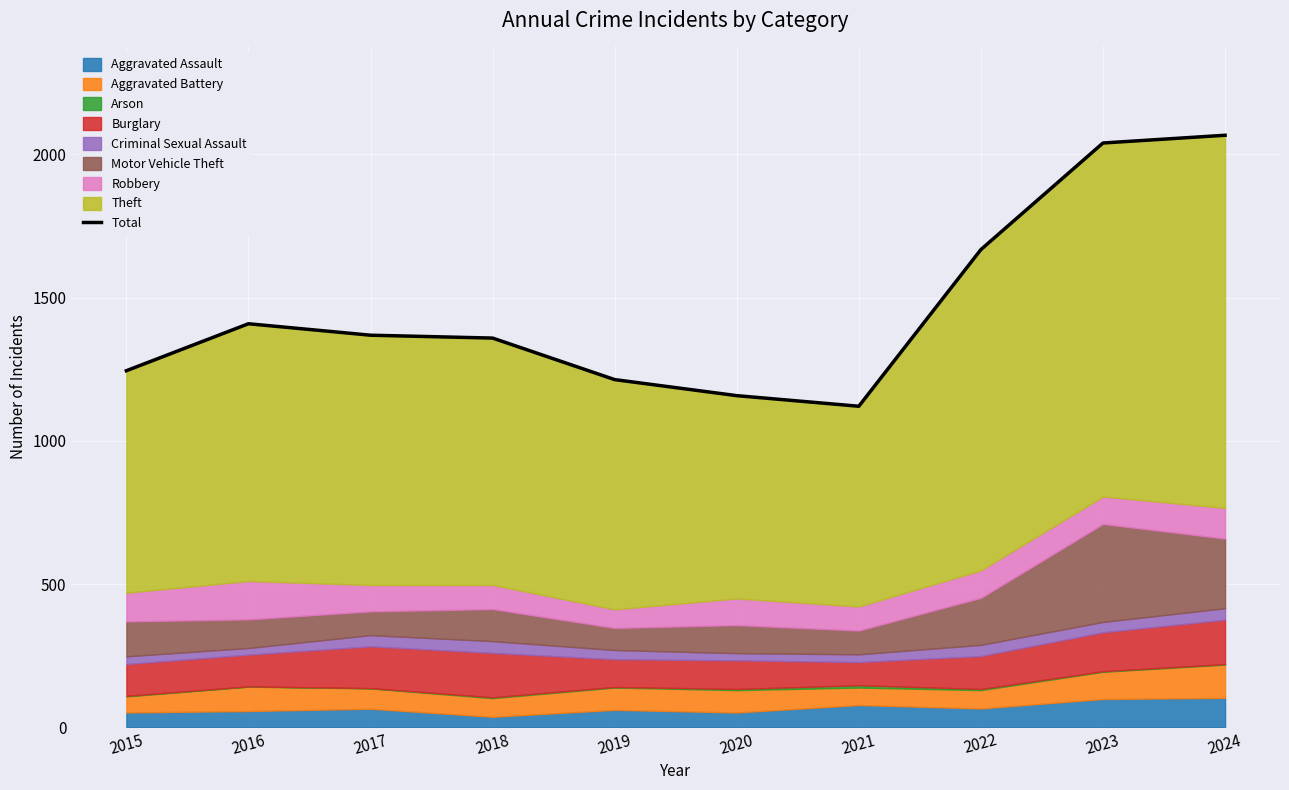

What is the minimum value shown in the chart?

1121